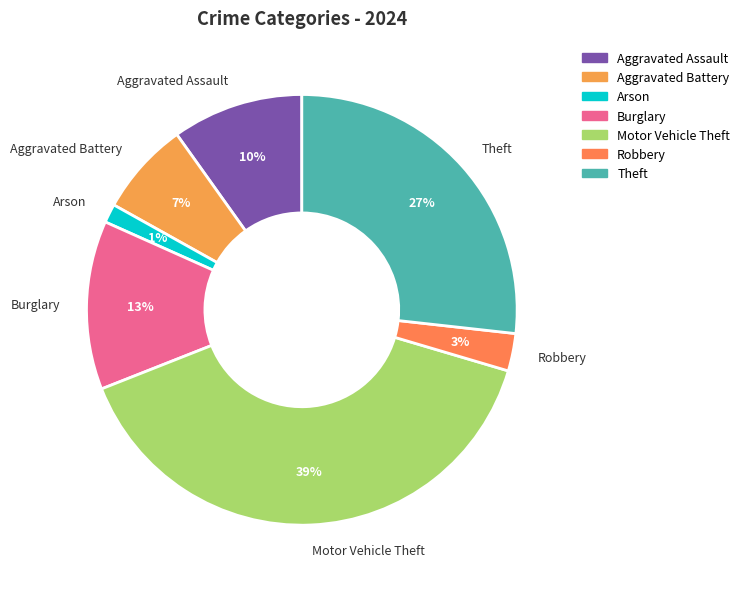

Which slice is the largest?

Motor Vehicle Theft